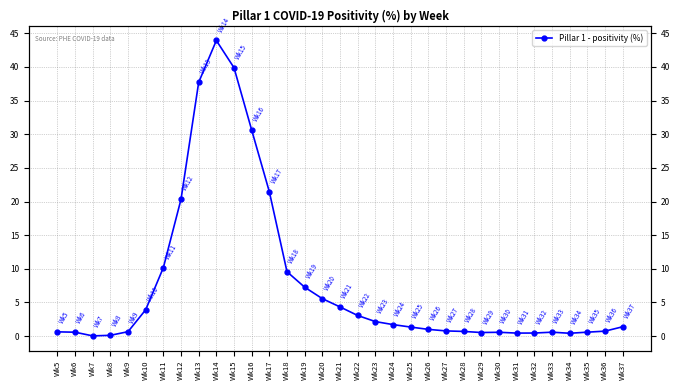

At which category does the chart reach its minimum across all series?

Wk7